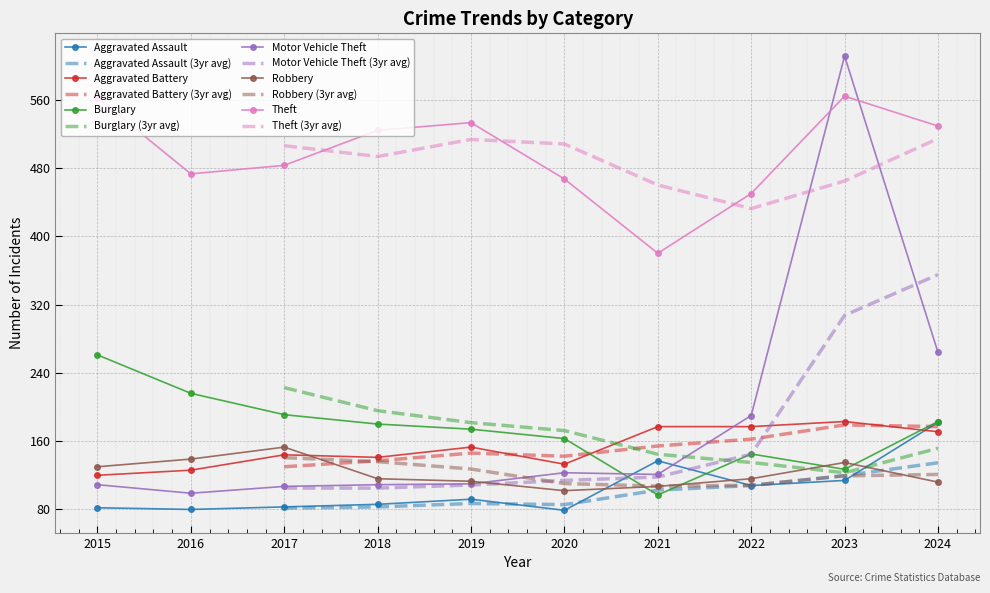

What is the value of the Motor Vehicle Theft point at the 3rd from the left?

107